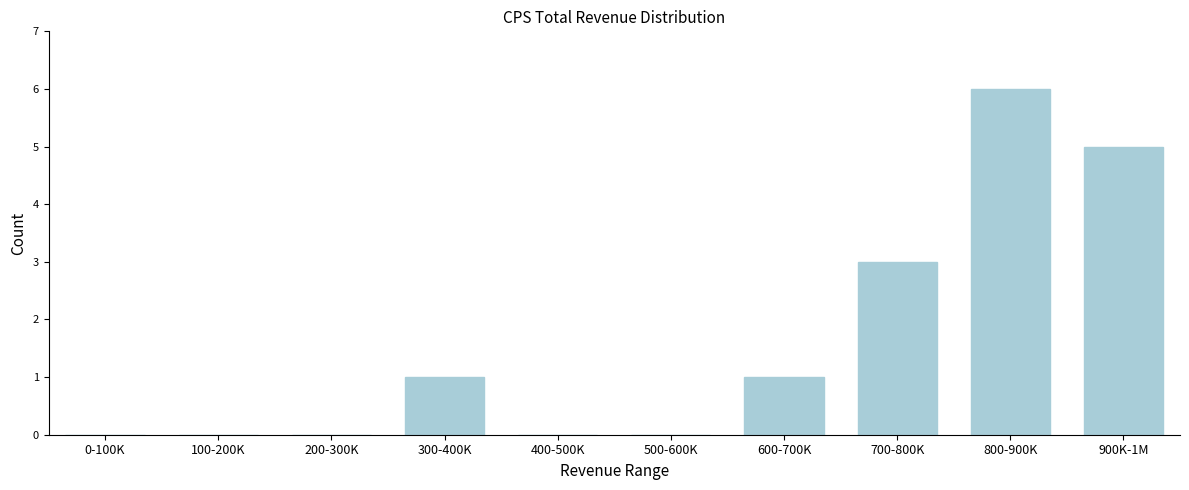

Reading left to right, transcribe all the data shown in this chart.

0-100K=0	100-200K=0	200-300K=0	300-400K=1	400-500K=0	500-600K=0	600-700K=1	700-800K=3	800-900K=6	900K-1M=5